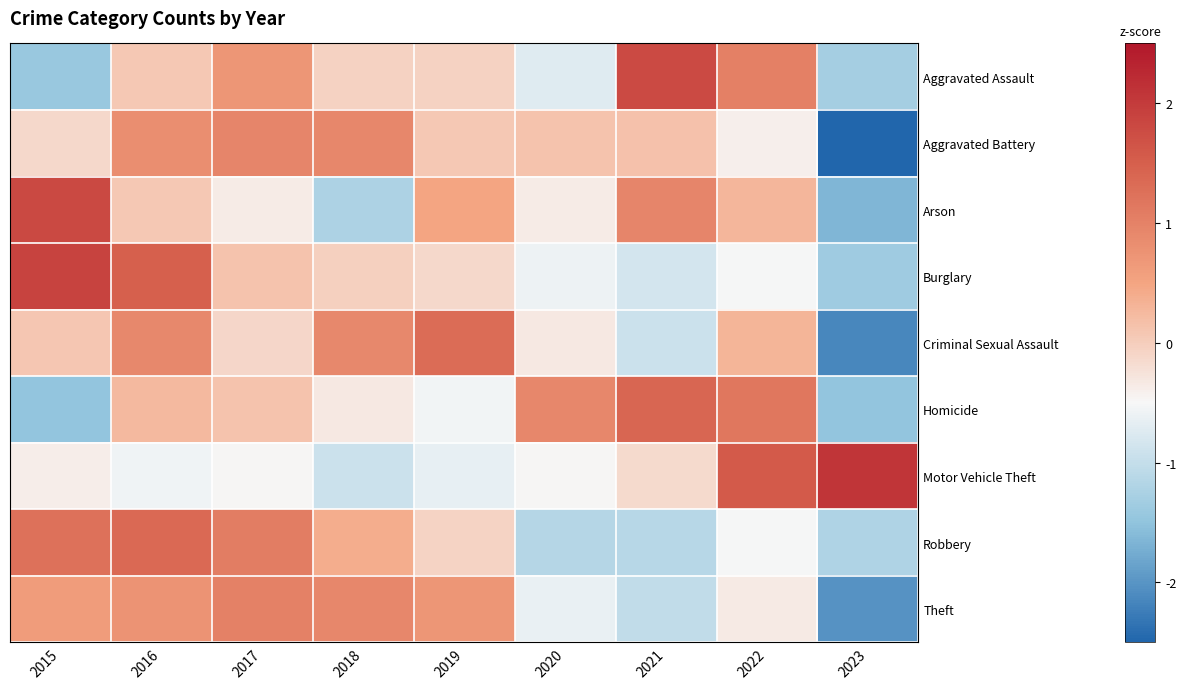

Reading left to right, extract all data points from this chart.

Aggravated Assault: 2015=-1.4	2016=0.1	2017=0.7	2018=-0.1	2019=-0.1	2020=-0.7	2021=1.8	2022=1.0	2023=-1.3
Aggravated Battery: 2015=-0.1	2016=0.8	2017=1.0	2018=0.9	2019=0.1	2020=0.1	2021=0.1	2022=-0.4	2023=-2.5
Arson: 2015=1.8	2016=0.1	2017=-0.4	2018=-1.2	2019=0.5	2020=-0.4	2021=0.9	2022=0.3	2023=-1.7
Burglary: 2015=1.9	2016=1.5	2017=0.1	2018=-0.0	2019=-0.1	2020=-0.6	2021=-0.8	2022=-0.5	2023=-1.4
Criminal Sexual Assault: 2015=0.1	2016=0.9	2017=-0.1	2018=0.9	2019=1.3	2020=-0.3	2021=-0.9	2022=0.3	2023=-2.1
Homicide: 2015=-1.5	2016=0.2	2017=0.1	2018=-0.3	2019=-0.6	2020=0.9	2021=1.4	2022=1.2	2023=-1.5
Motor Vehicle Theft: 2015=-0.4	2016=-0.6	2017=-0.5	2018=-0.9	2019=-0.7	2020=-0.5	2021=-0.1	2022=1.6	2023=2.1
Robbery: 2015=1.2	2016=1.4	2017=1.1	2018=0.4	2019=-0.1	2020=-1.1	2021=-1.1	2022=-0.5	2023=-1.2
Theft: 2015=0.6	2016=0.8	2017=1.0	2018=0.9	2019=0.7	2020=-0.6	2021=-1.0	2022=-0.3	2023=-2.0